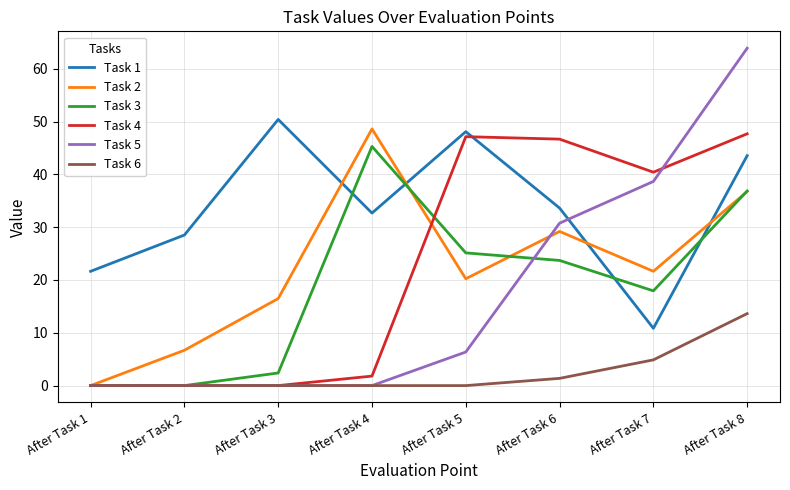

What is the spread (max minus min) of values at After Task 7?

35.5